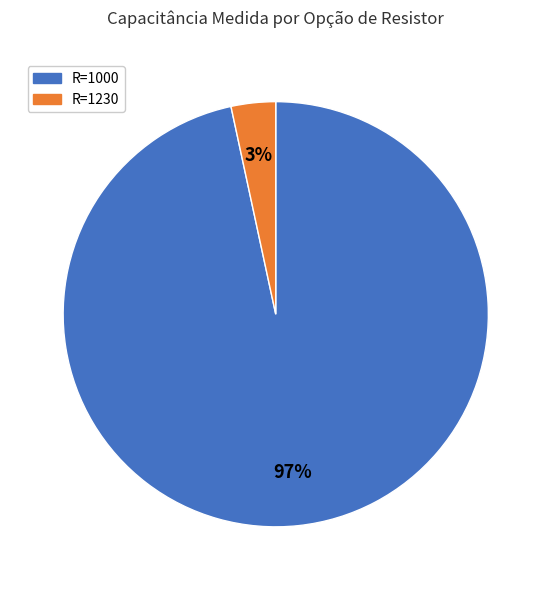

Is there a majority slice in this chart?

Yes